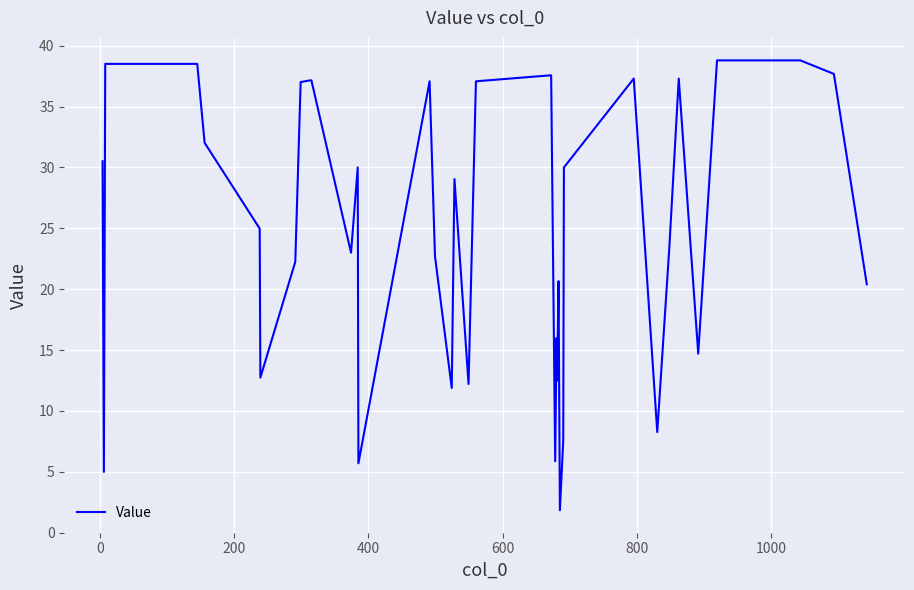

What is the minimum value shown in the chart?

1.8